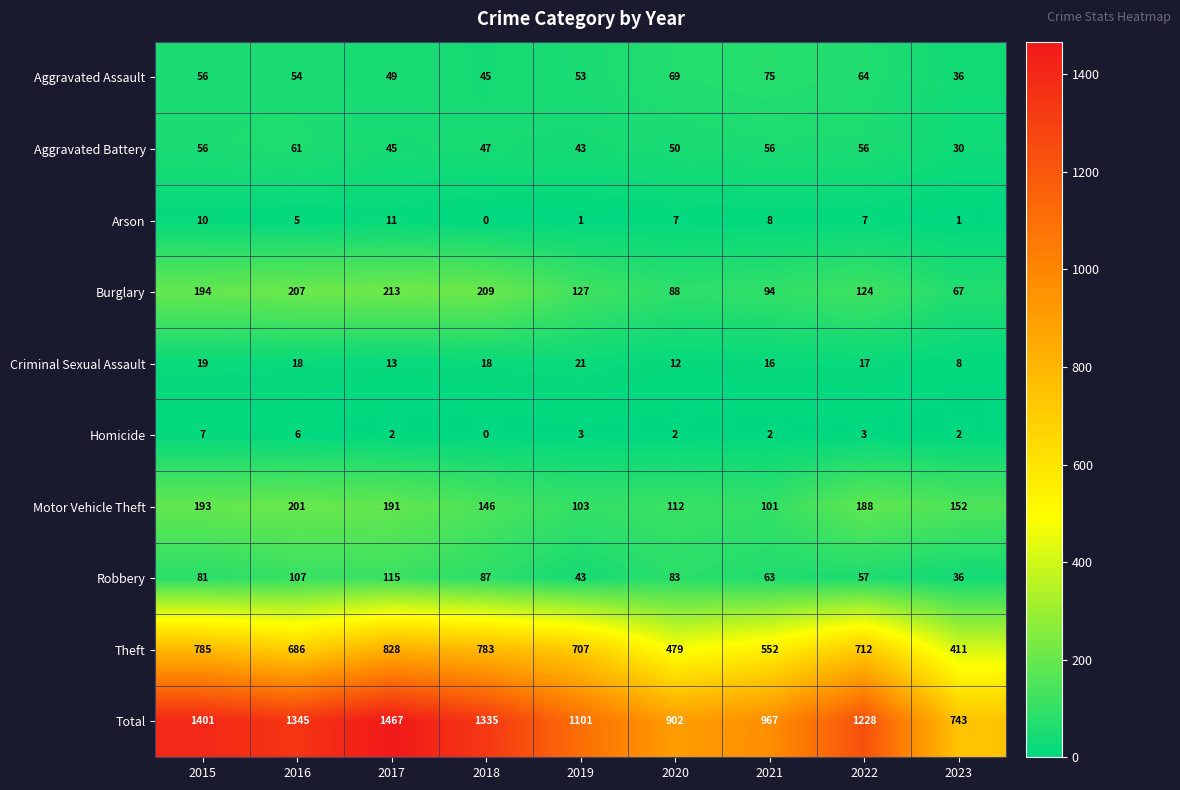

The Criminal Sexual Assault series shows 9 at 2016. True or false?

False